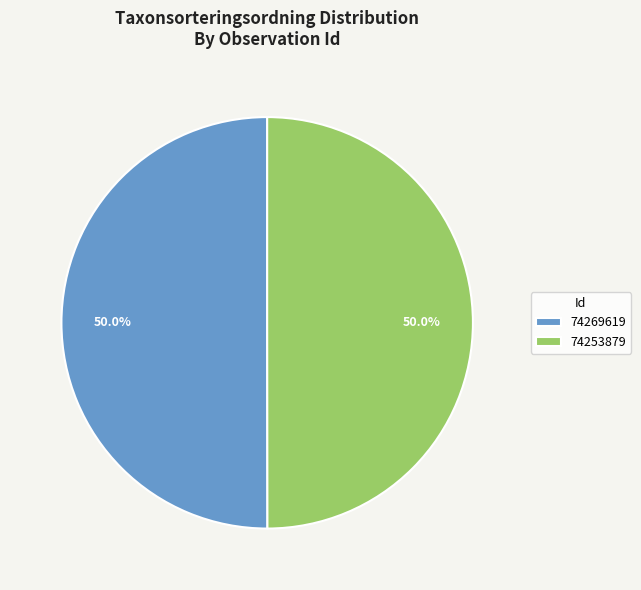

True or false: 74253879 accounts for 50% of the total.

True